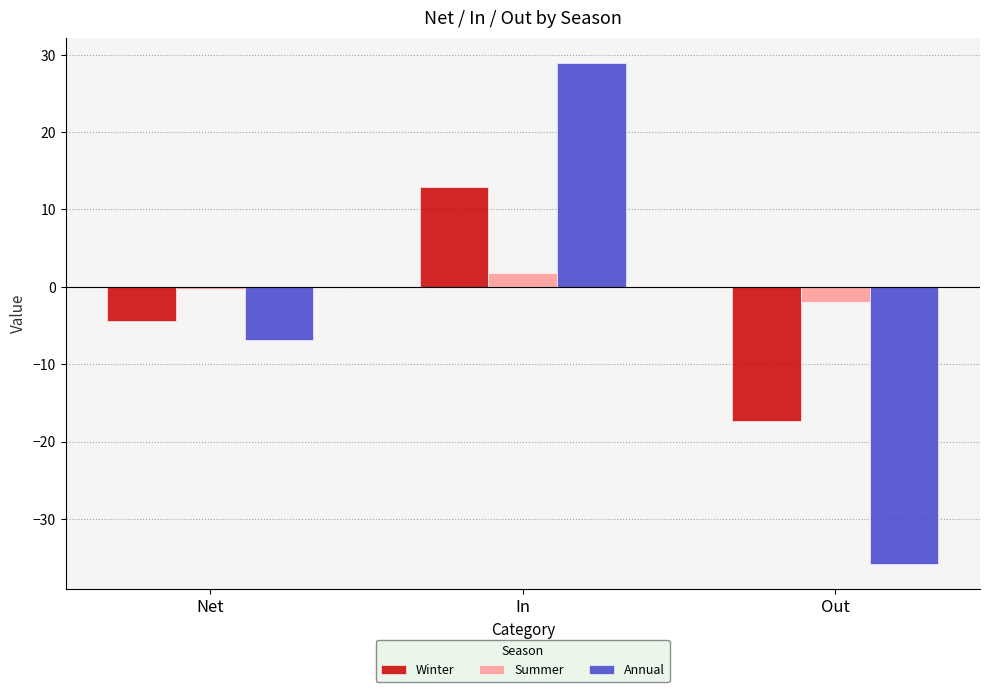

At which category does the chart reach its peak across all series?

In